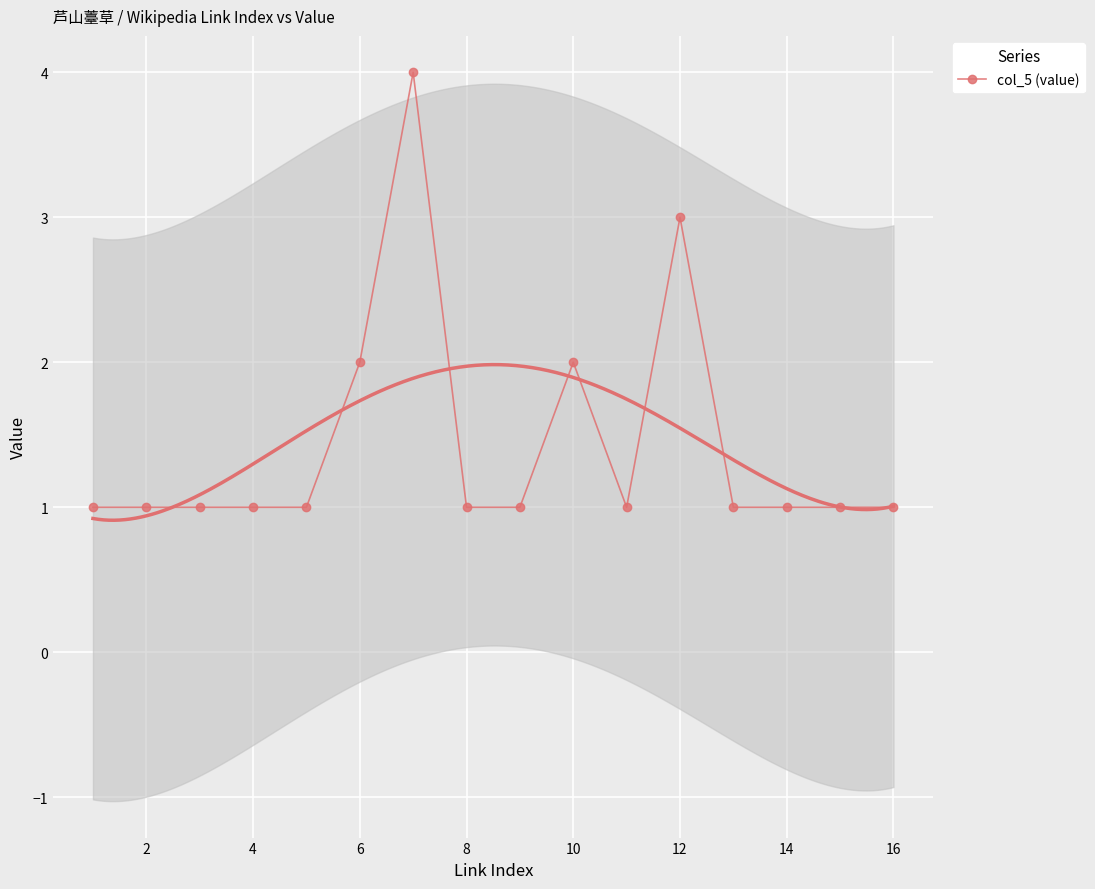

Count the number of values greater than 1.

4